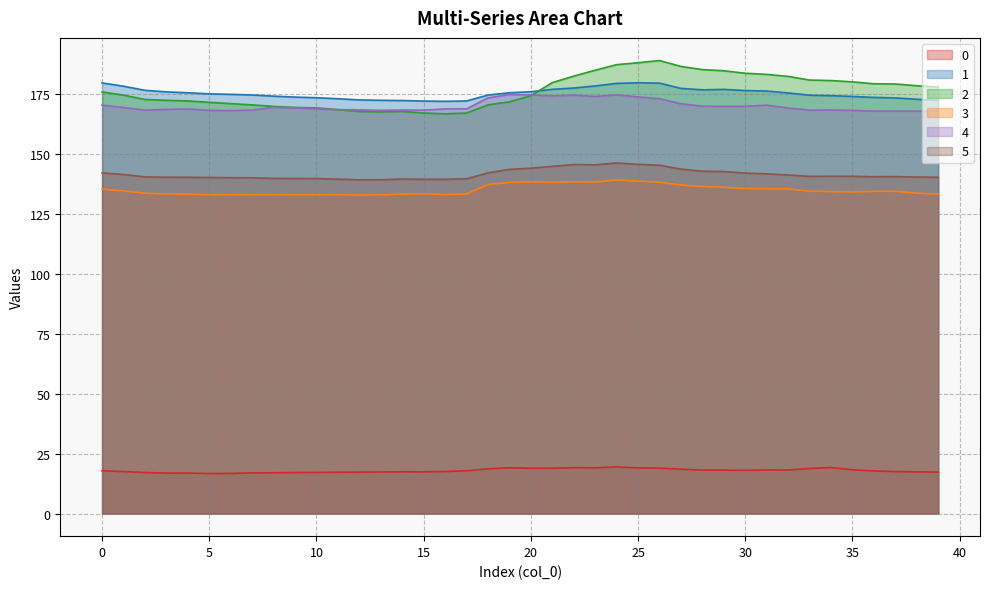

Reading left to right, extract all data points from this chart.

0: 17.9	17.5	17.1	16.9	16.9	16.7	16.7	17.0	17.0	17.1	17.2	17.2	17.3	17.3	17.4	17.4	17.6	17.8	18.7	19.1	18.9	18.9	19.1	19.1	19.4	19.0	19.0	18.5	18.1	18.1	18.0	18.2	18.2	18.8	19.2	18.2	17.8	17.5	17.4	17.3
1: 179.8	178.4	176.7	176.0	175.7	175.2	175.0	174.8	174.3	173.9	173.6	173.2	172.7	172.5	172.4	172.2	172.1	172.2	174.7	175.7	176.1	177.1	177.7	178.5	179.6	179.9	179.7	177.5	176.9	177.1	176.6	176.4	175.6	174.7	174.5	174.1	173.7	173.5	173.0	172.5
2: 176.0	174.7	172.9	172.5	172.3	171.7	171.1	170.6	170.0	169.6	169.4	168.6	167.9	167.7	167.9	167.2	166.9	167.2	170.6	171.9	174.5	179.9	182.6	185.1	187.4	188.2	189.1	186.7	185.3	184.9	183.8	183.4	182.5	181.0	180.8	180.2	179.4	179.3	178.6	178.0
3: 135.4	134.7	133.7	133.4	133.3	133.1	133.1	133.1	133.1	133.1	133.1	133.0	133.0	133.0	133.4	133.5	133.2	133.4	137.4	138.2	138.5	138.3	138.5	138.4	139.3	138.8	138.3	137.2	136.6	136.2	135.7	135.6	135.6	134.6	134.4	134.3	134.5	134.5	133.8	133.3
4: 170.5	169.5	168.4	168.7	168.9	168.3	168.2	168.4	169.6	169.4	169.0	168.6	168.5	168.3	168.5	168.4	168.9	169.0	173.5	175.0	174.8	174.3	174.7	174.1	174.8	174.0	173.2	171.1	170.1	170.0	170.0	170.5	169.3	168.4	168.5	168.3	168.0	168.0	168.0	168.2
5: 142.2	141.5	140.6	140.4	140.4	140.3	140.2	140.2	139.9	139.9	139.8	139.6	139.3	139.4	139.6	139.6	139.6	139.7	142.2	143.7	144.2	145.0	145.7	145.6	146.4	145.8	145.4	143.8	142.9	142.8	142.1	141.8	141.3	140.8	140.8	140.8	140.6	140.7	140.5	140.4